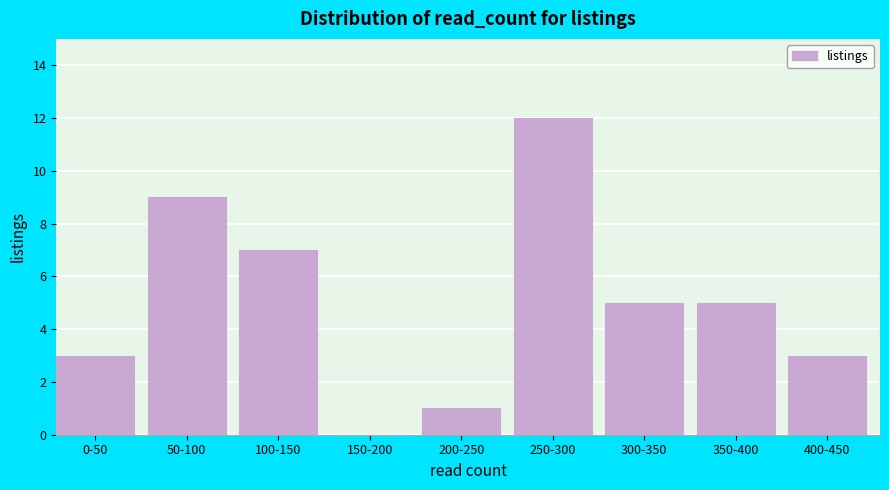

Reading right to left, extract all data points from this chart.

400-450=3	350-400=5	300-350=5	250-300=12	200-250=1	150-200=0	100-150=7	50-100=9	0-50=3